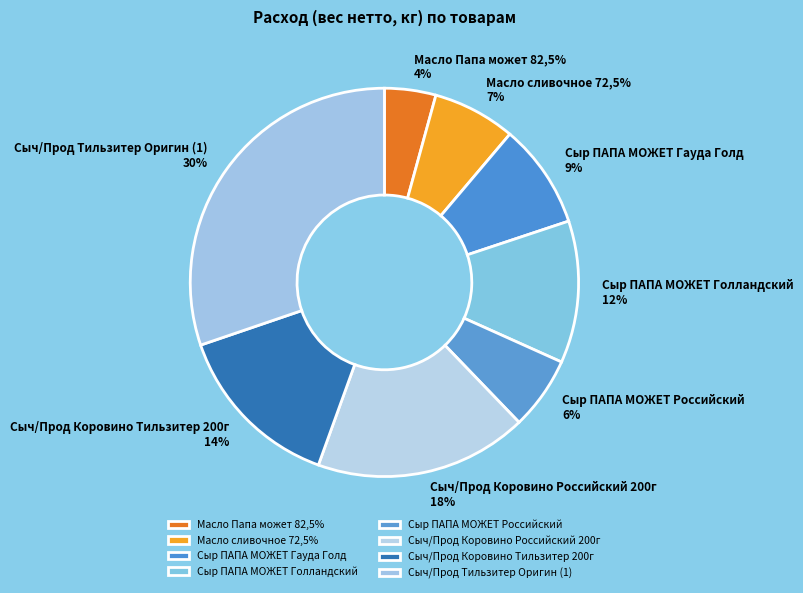

Between Масло сливочное 72,5% and Сыр ПАПА МОЖЕТ Российский, which is larger?

Масло сливочное 72,5%